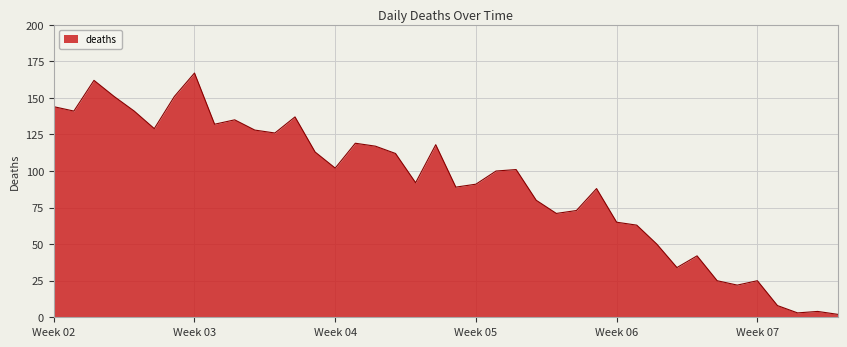

What is the difference between the maximum and minimum values?

165